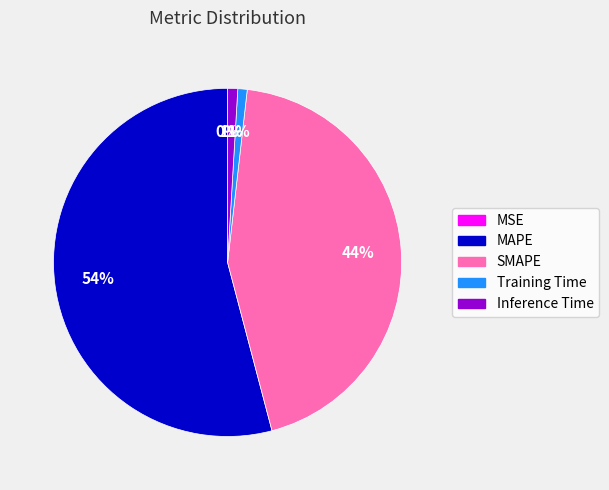

Is the sum of Inference Time and SMAPE greater than half?

No